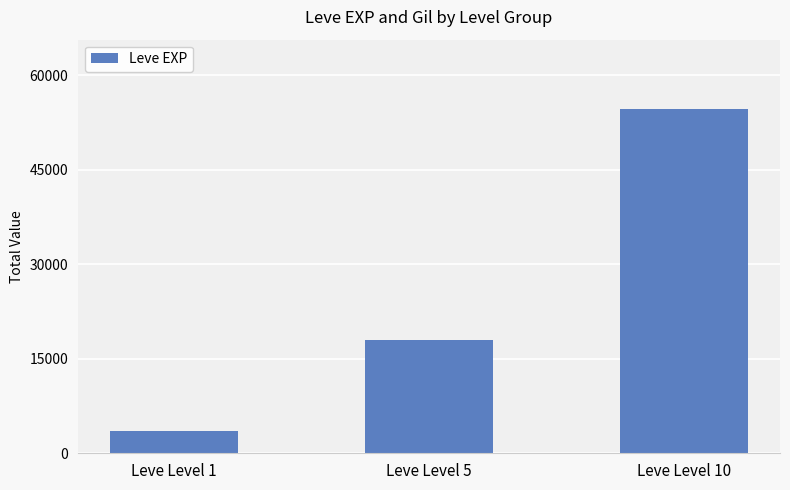

The chart shows a value of 12844 at Leve Level 10. True or false?

False